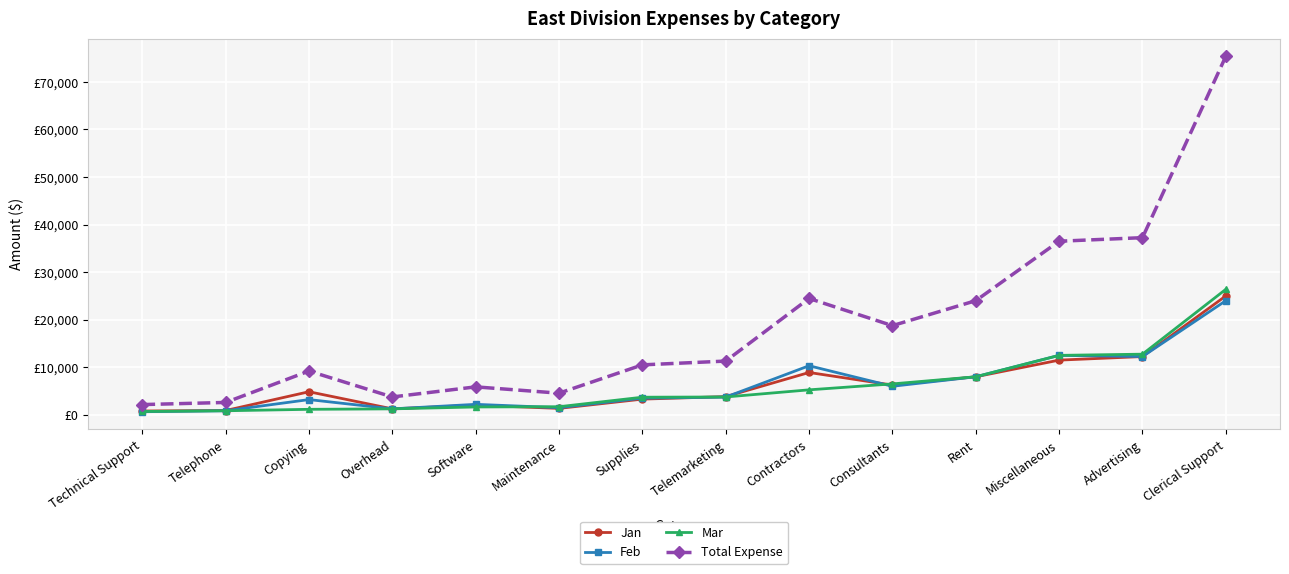

What are all the series names shown in the legend?

Jan, Feb, Mar, Total Expense